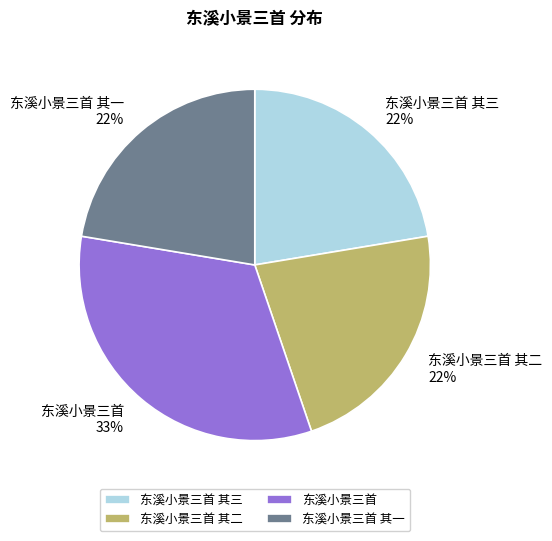

True or false: 东溪小景三首 其三 accounts for 22% of the total.

True